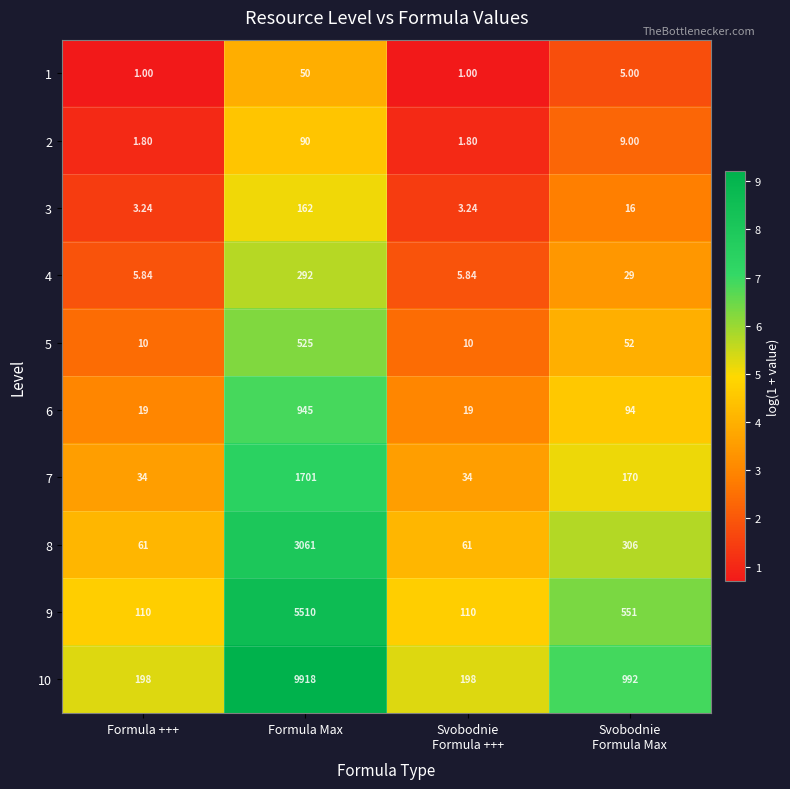

What is the difference between the highest and lowest values at Svobodnie
Formula +++?

197.0